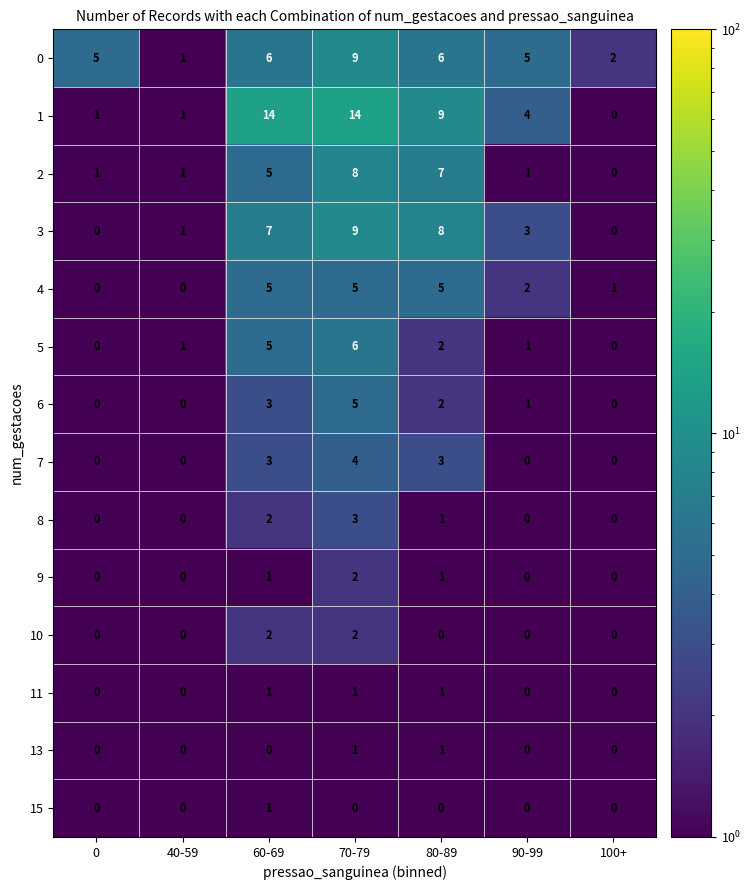

What is the difference between the highest and lowest values at 90-99?

5